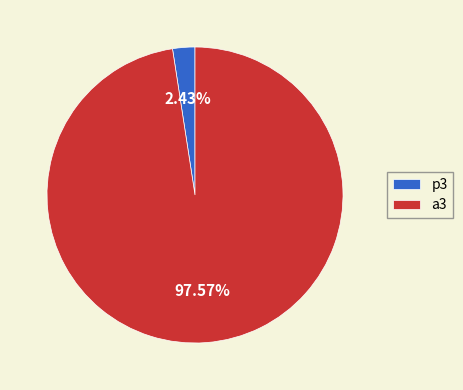

Is it true that a3 is 87% of the pie?

False